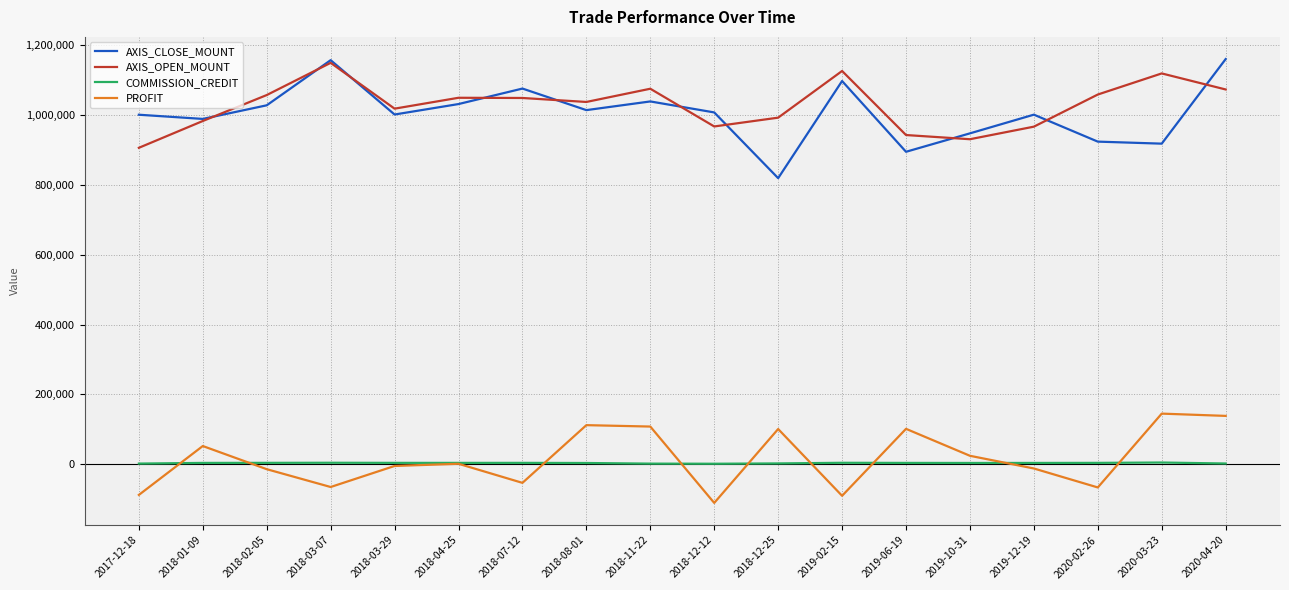

True or false: COMMISSION_CREDIT and AXIS_OPEN_MOUNT intersect in this chart.

False